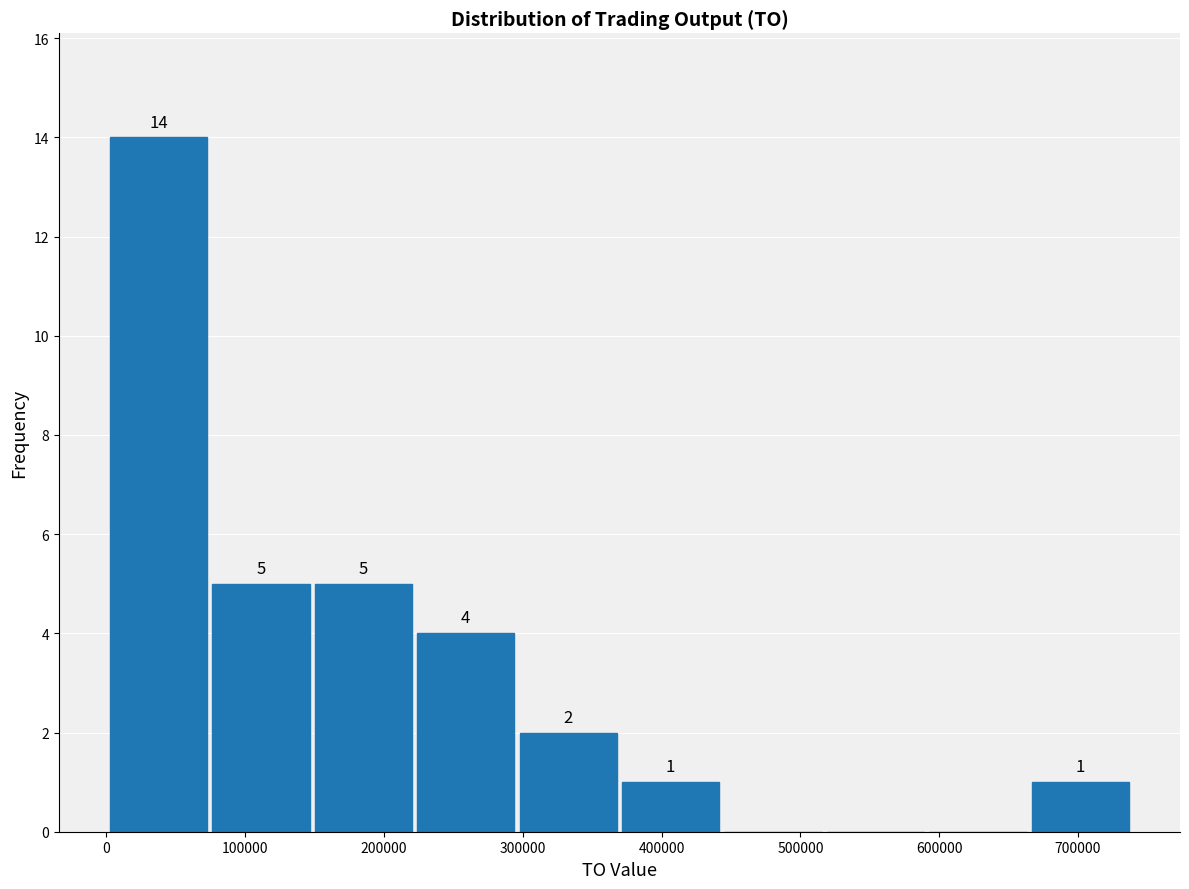

Over which range of the x-axis is the bar tallest?

0 to 70000